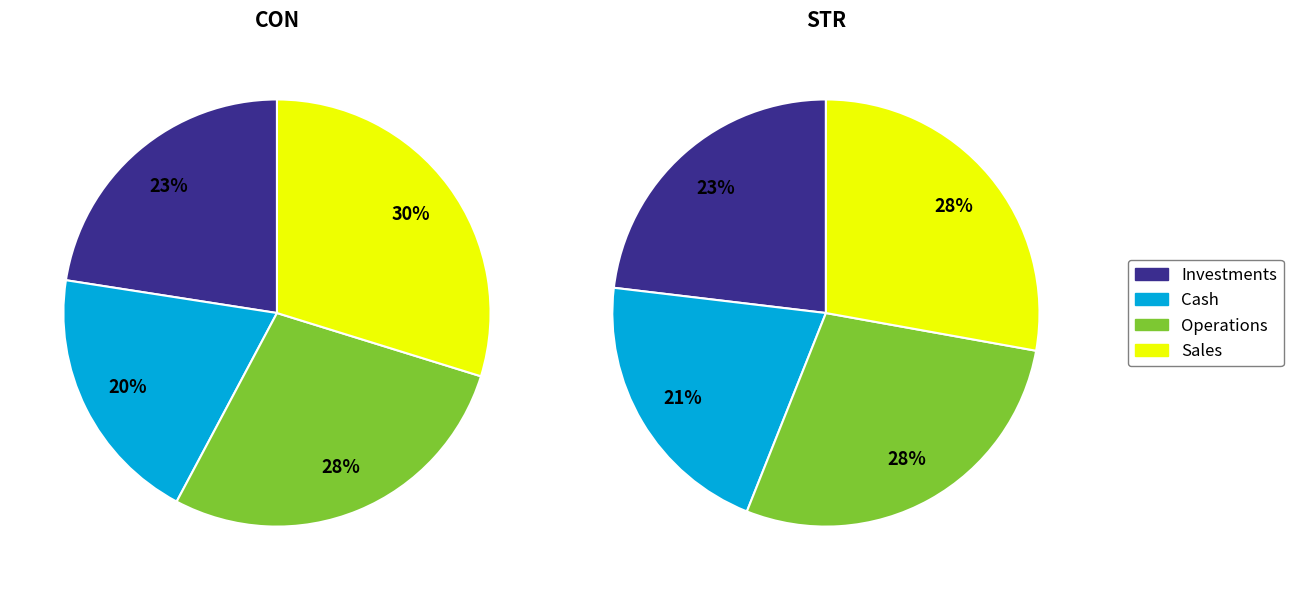

Does 5 represent more than half of the total?

No